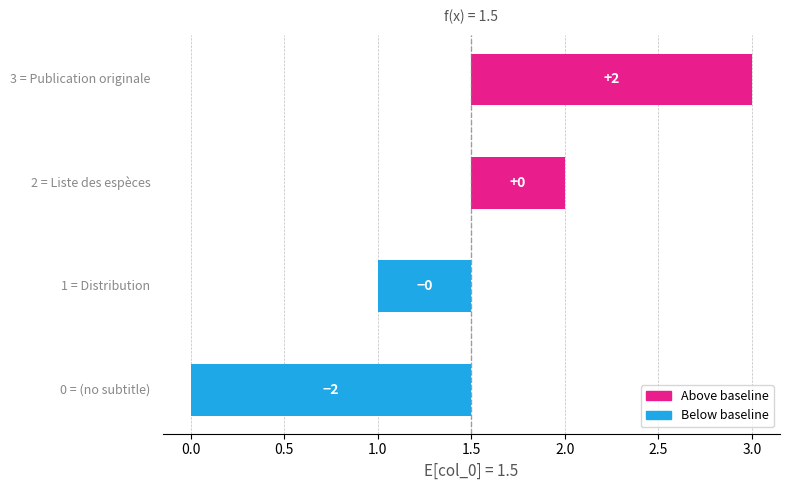

Is it true that the value at 1.0 is 2.3?

False